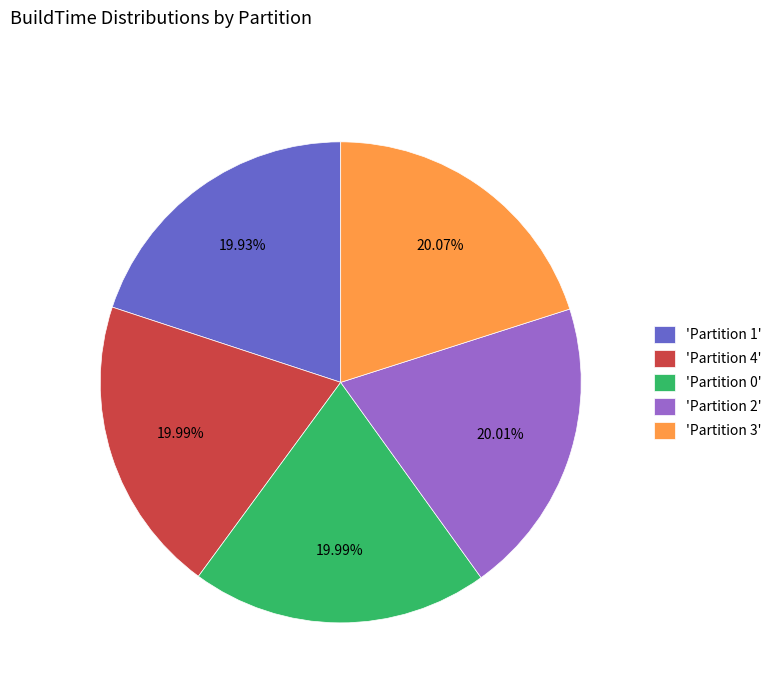

Does 'Partition 0' represent more than half of the total?

No